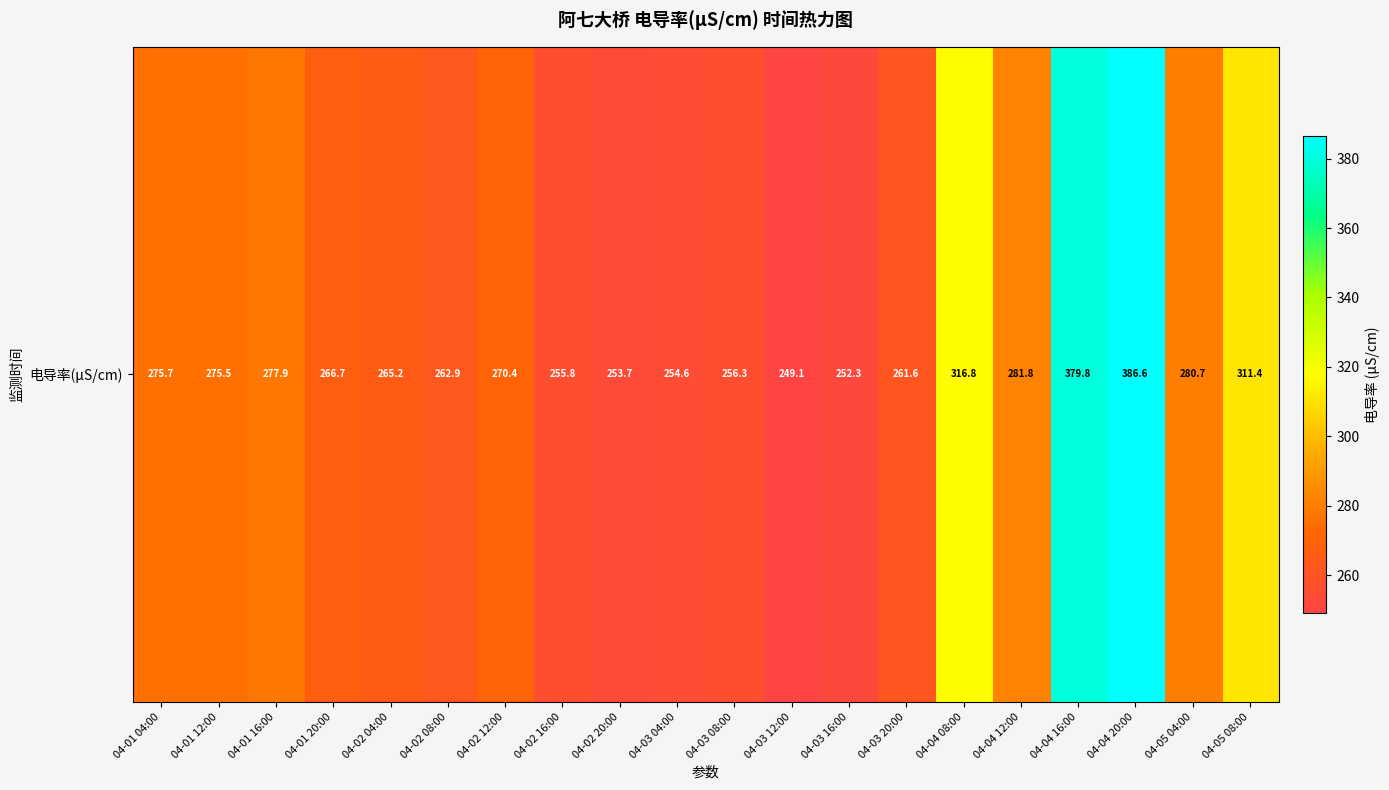

What is the change in value from 04-03 04:00 to 04-03 08:00?

+1.7